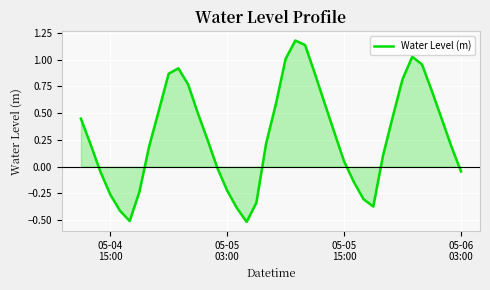

What is the difference between the maximum and minimum values?

1.7